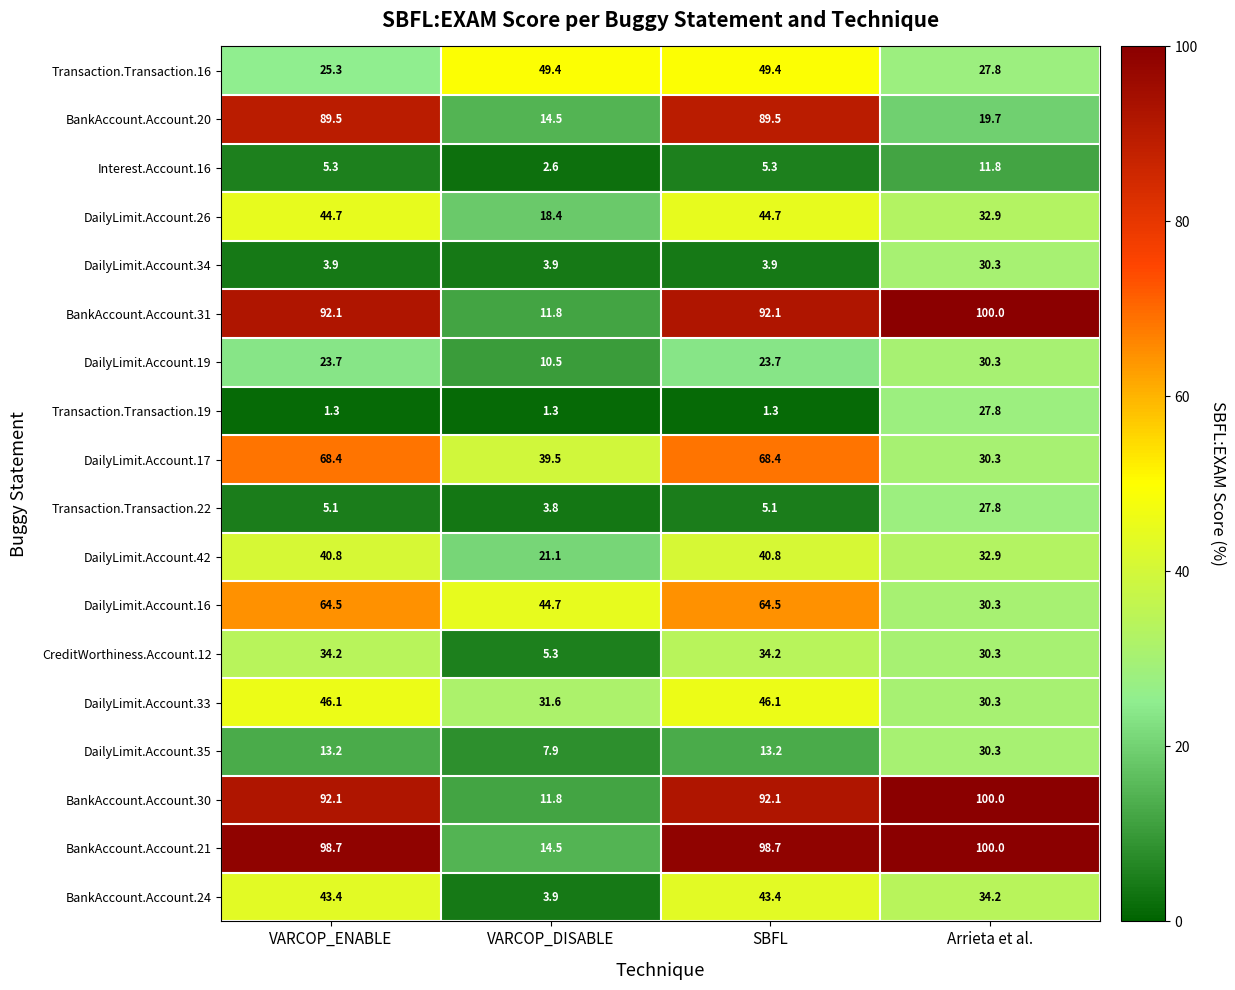

At how many categories does at least one series exceed 82?

3